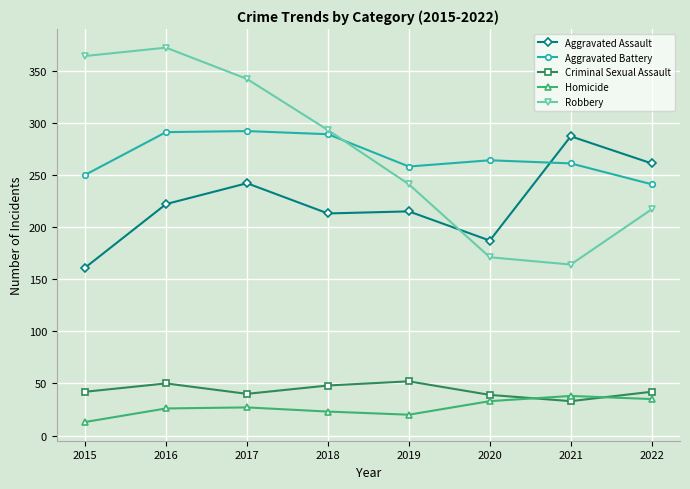

The Aggravated Assault series shows 62 at 2018. True or false?

False